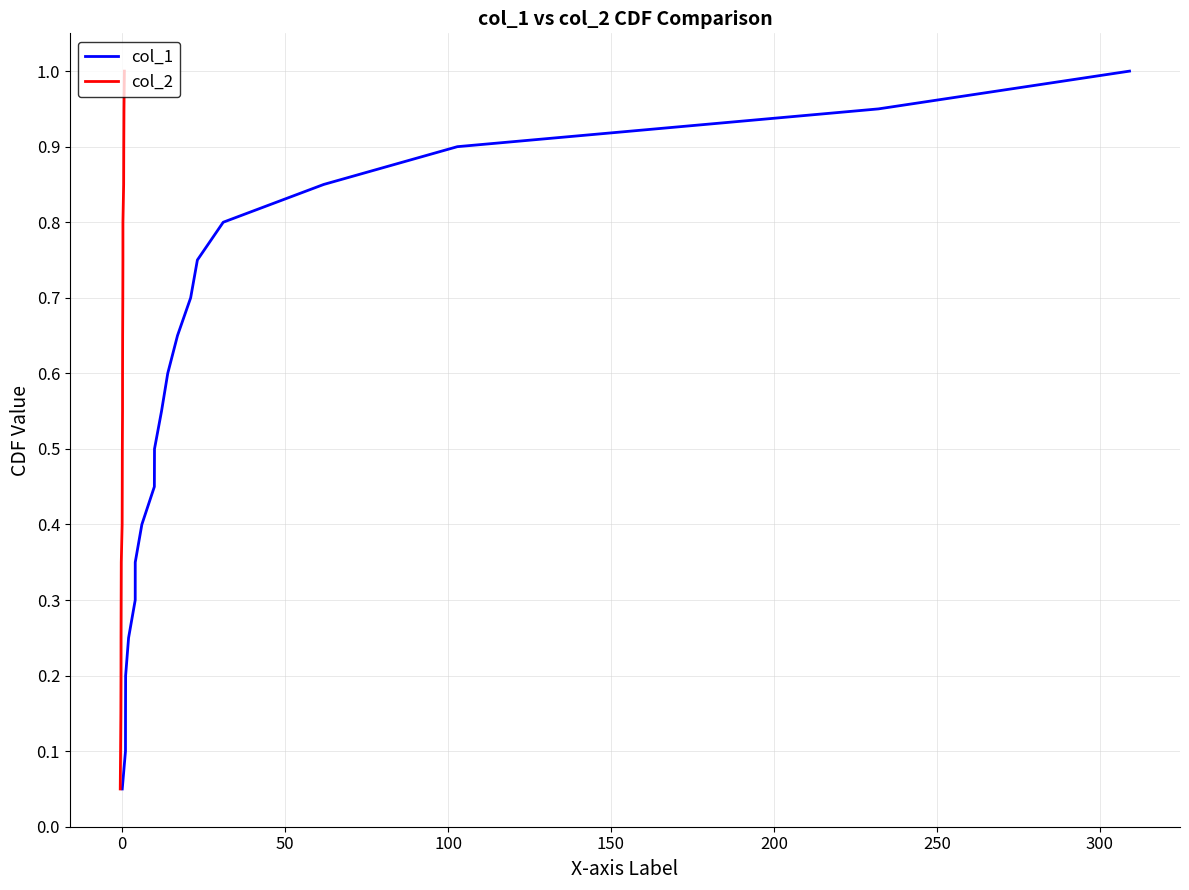

True or false: col_1 and col_2 cross at least once.

False